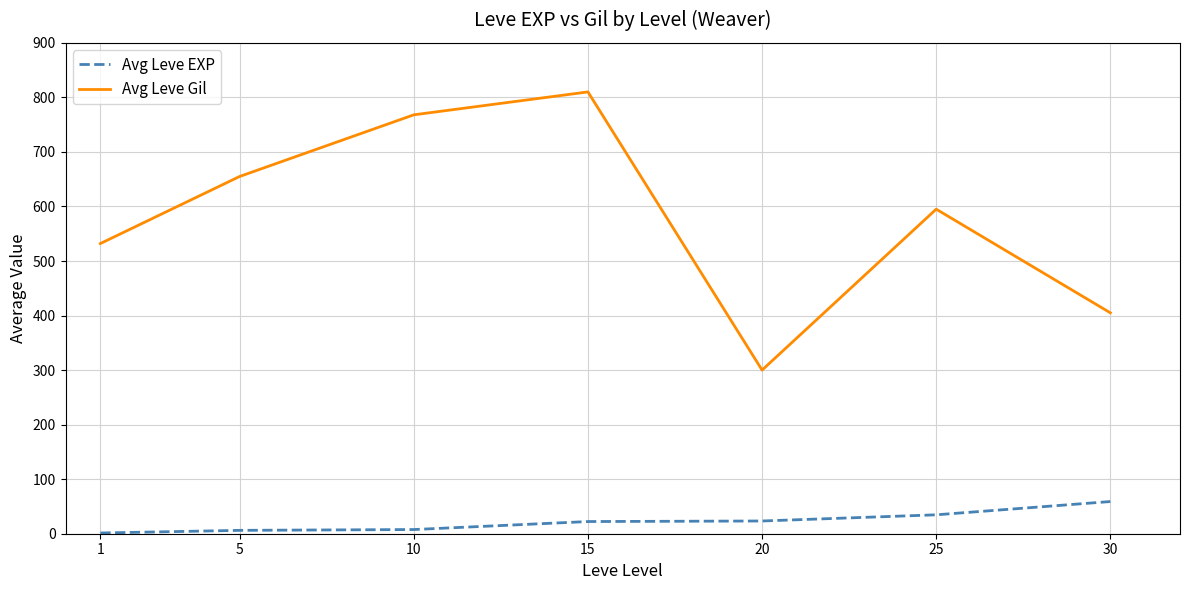

How many distinct data groups are displayed?

2